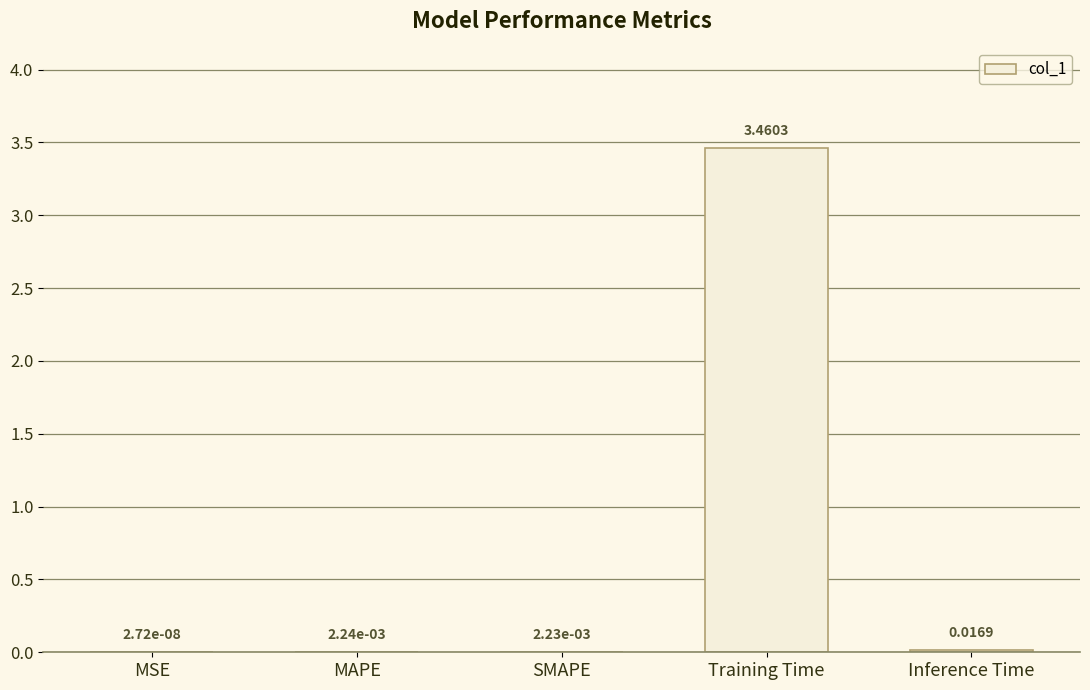

At which label is the value closest to 1?

Inference Time